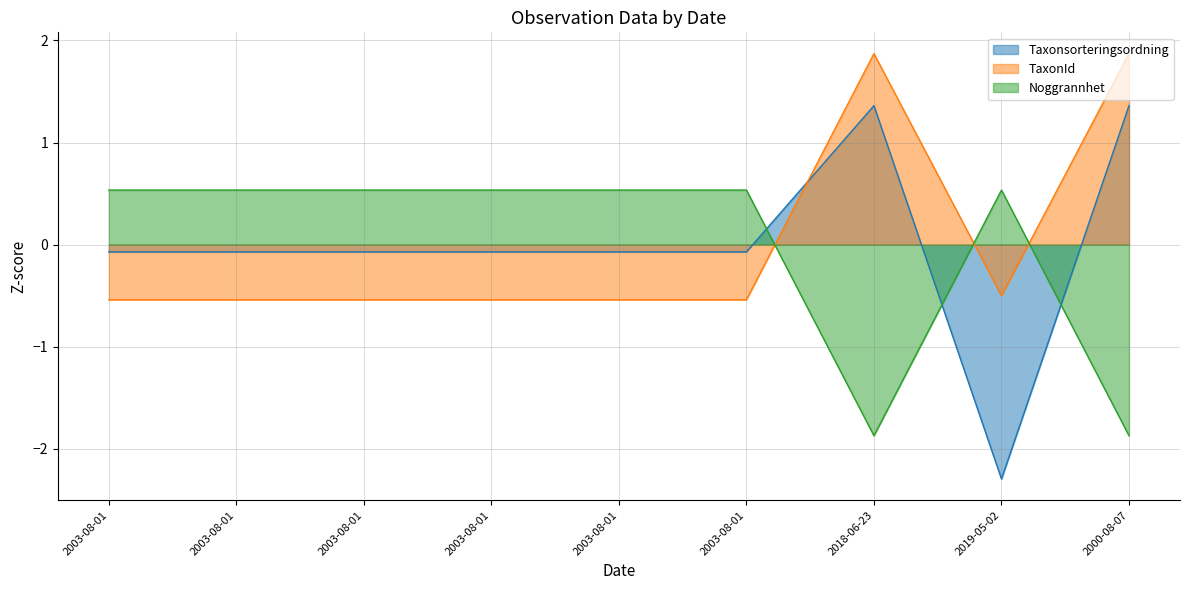

Is the value of Taxonsorteringsordning at 2000-08-07 greater than the value of Noggrannhet at 2000-08-07?

Yes